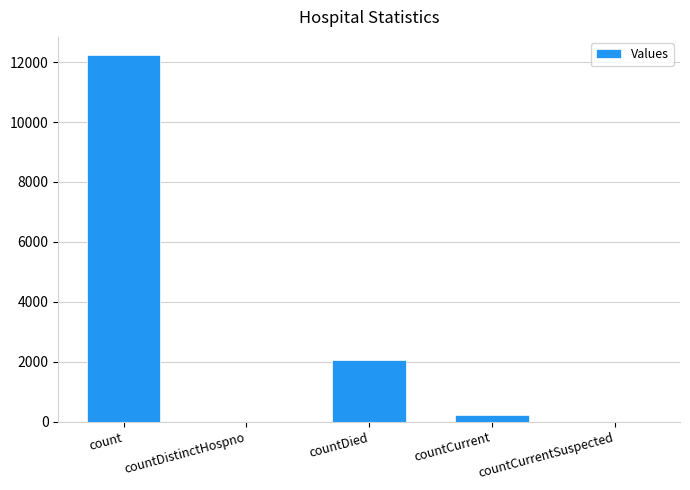

Reading left to right, extract all data points from this chart.

12232	0	2054	237	0